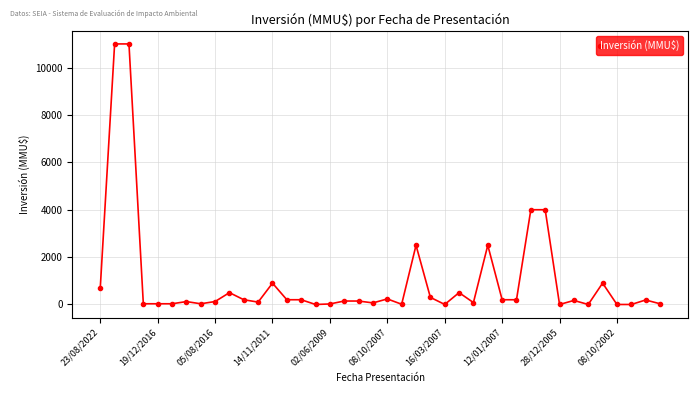

What is the maximum value shown in the chart?

11000